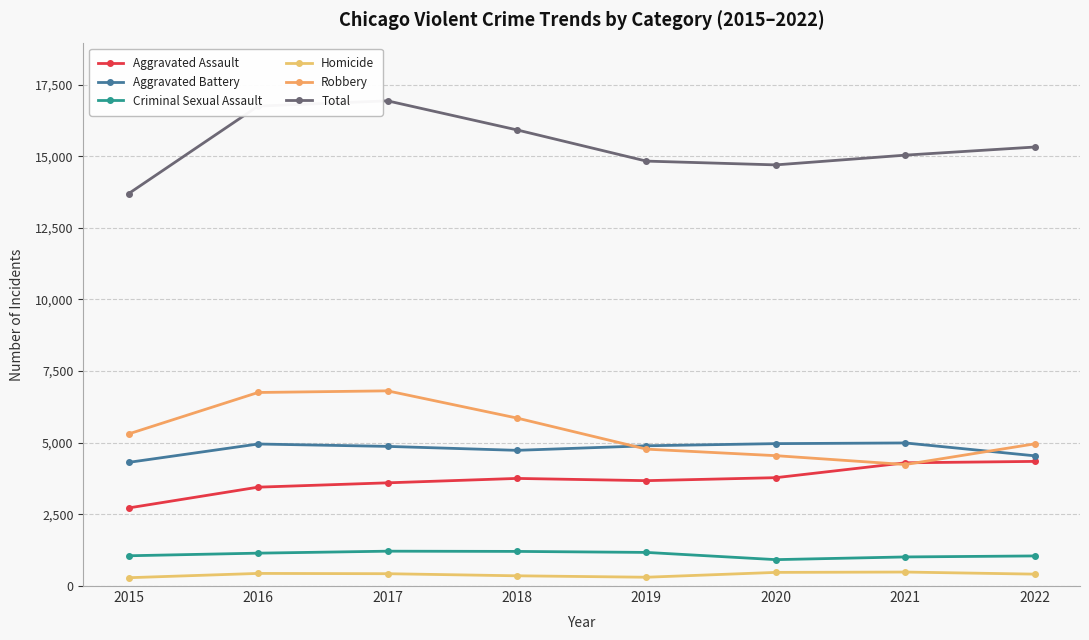

What is the sum of the Criminal Sexual Assault values at 2015 and 2021?

2071